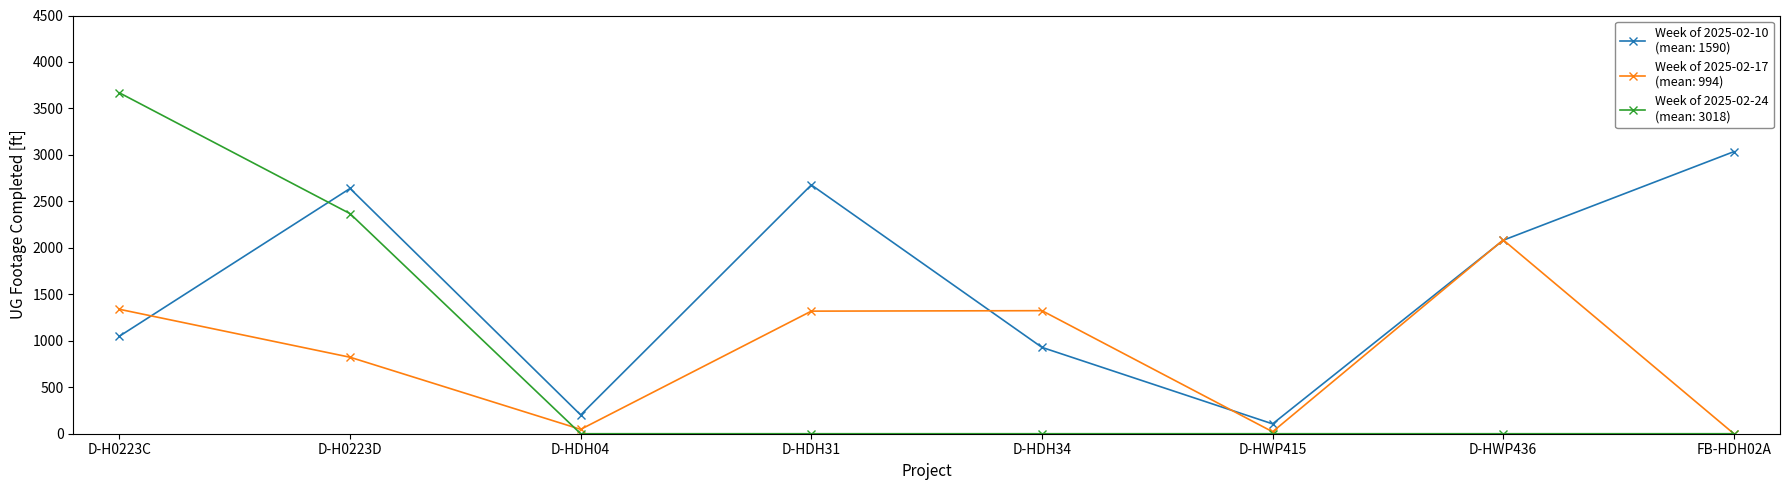

What is the spread (max minus min) of values at FB-HDH02A?

3035